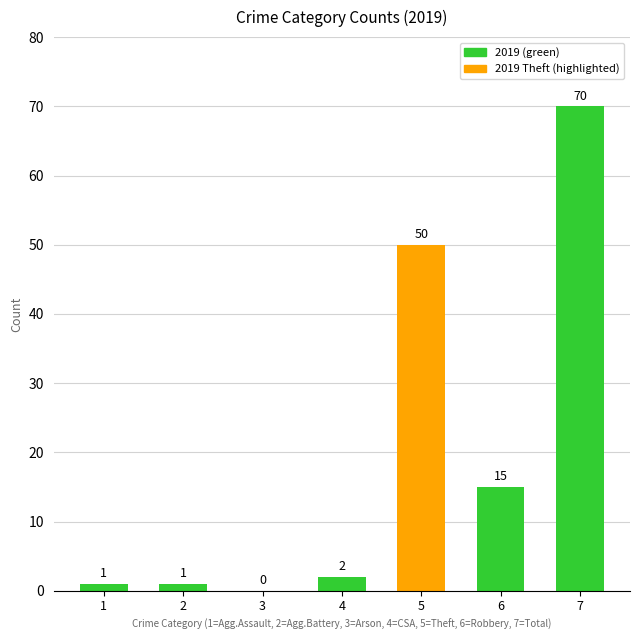

What is the change in value from 1 to 6?

+14